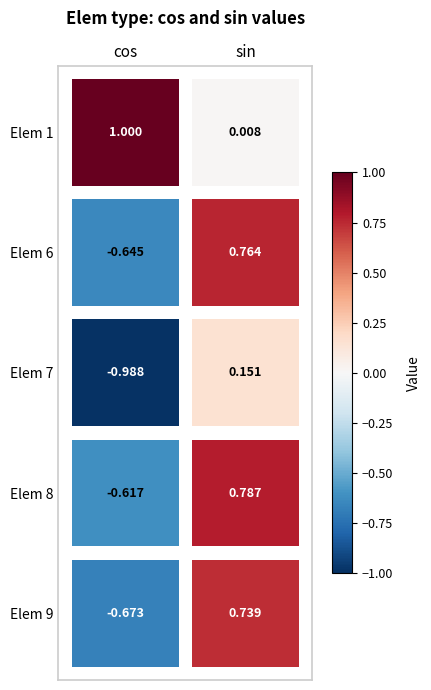

True or false: 1 has a value of 0.0 at 1.

True